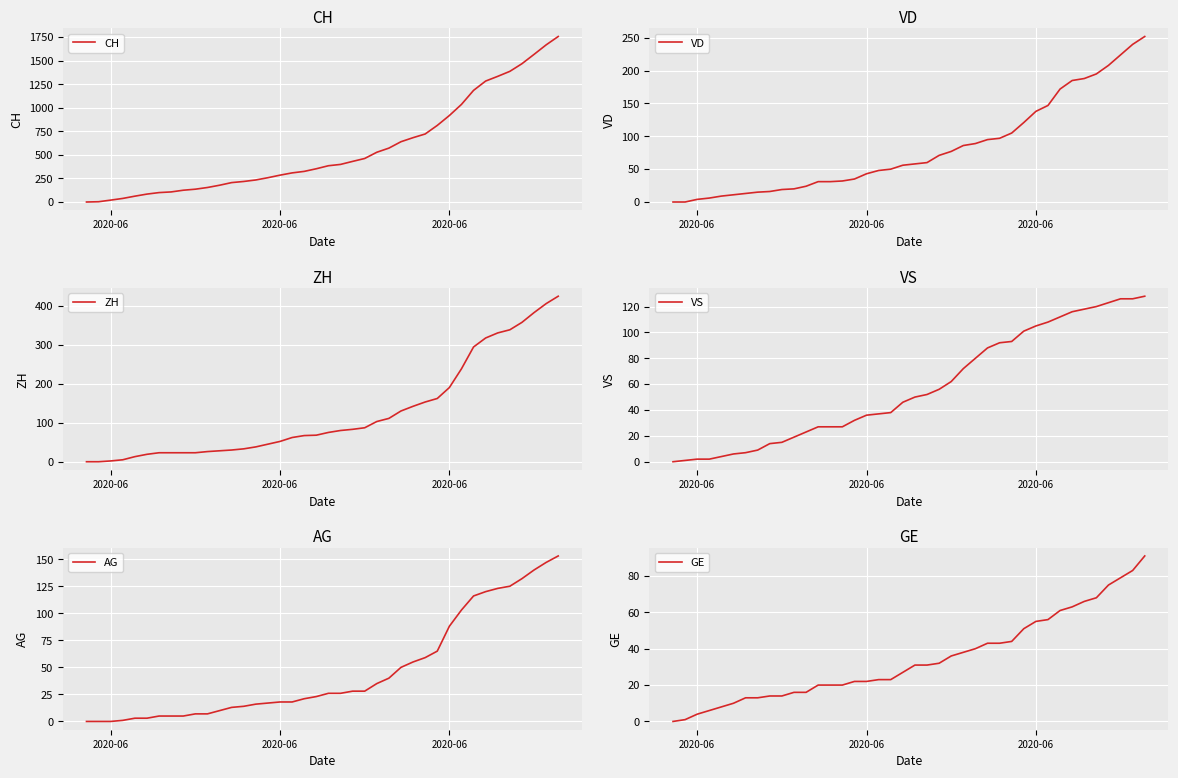

What is the greatest value displayed?

1757